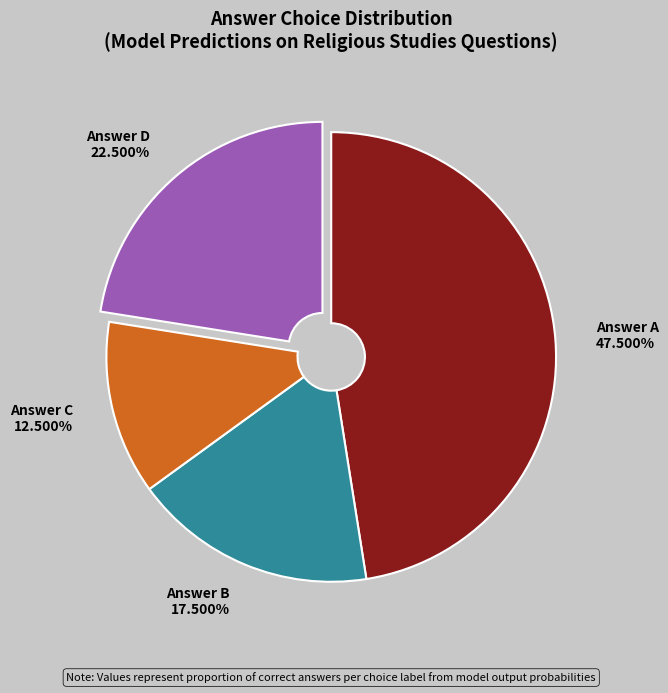

Which has a higher value, Answer C or Answer D?

Answer D